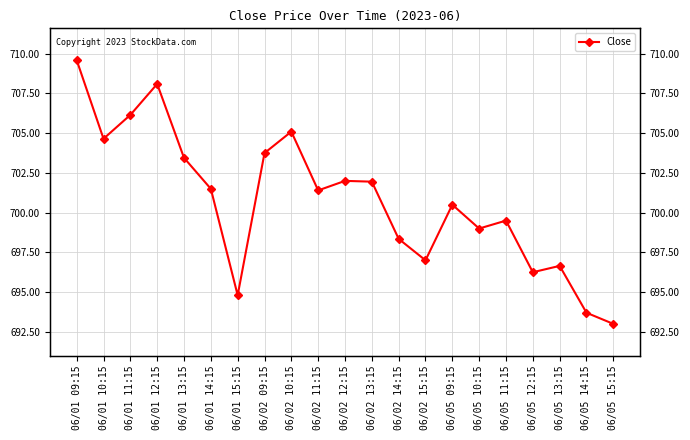

What is the difference between the values at 06/05 13:15 and 06/01 15:15?

1.9